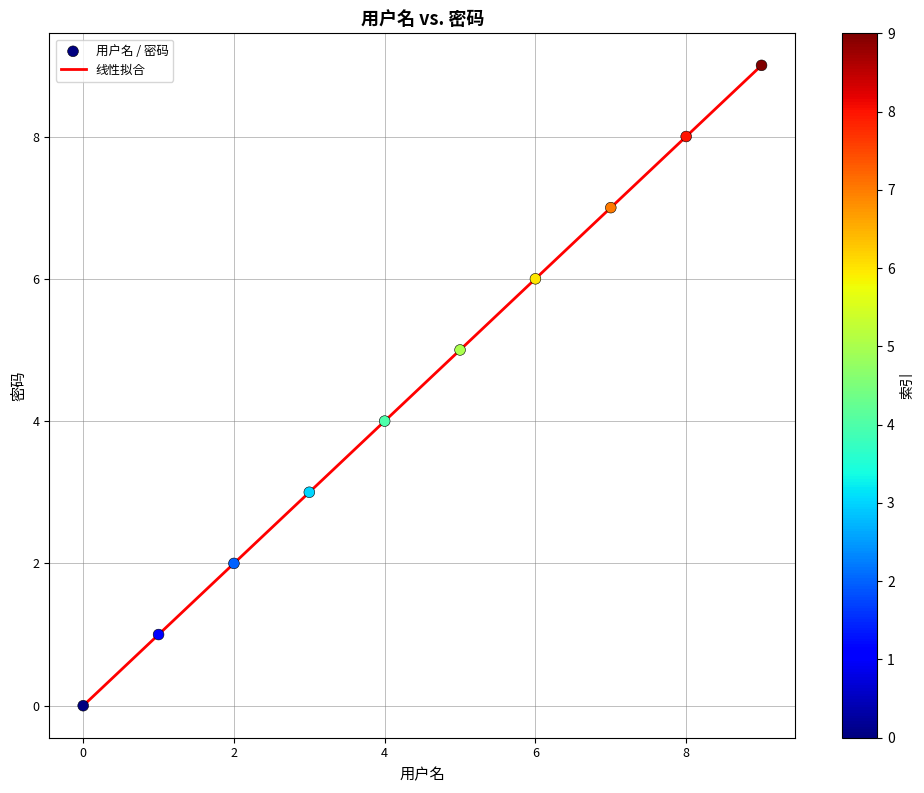

What is the difference between the maximum and minimum values?

9.0